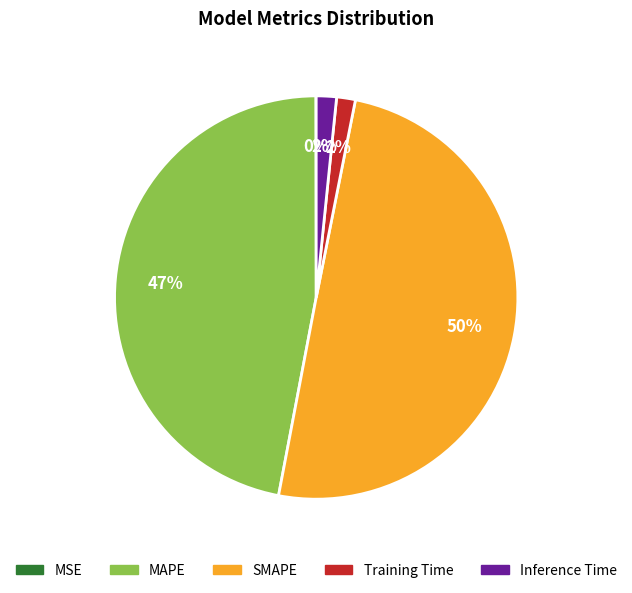

Is MAPE the majority of the pie?

No